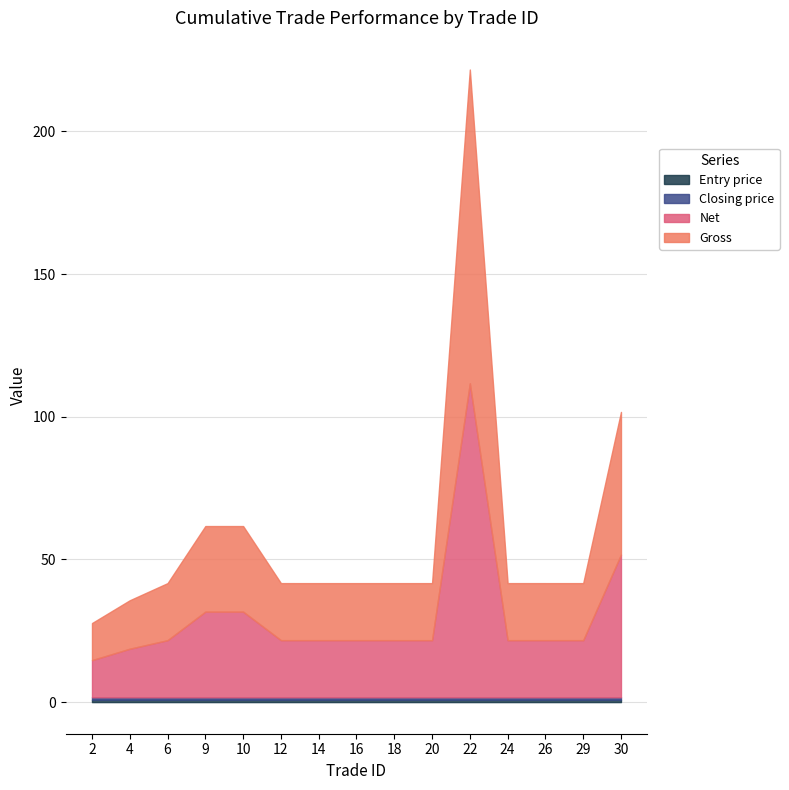

Where does the Net series first go above 20?

9